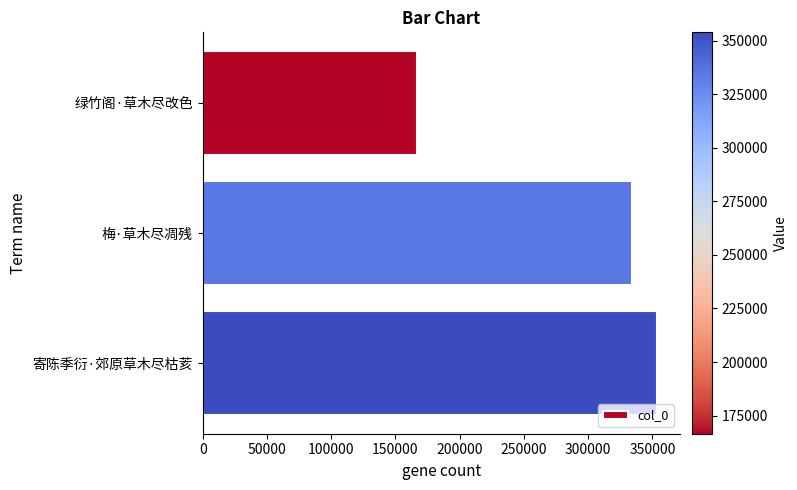

Between 梅·草木尽凋残 and 绿竹阁·草木尽改色, which is larger?

梅·草木尽凋残